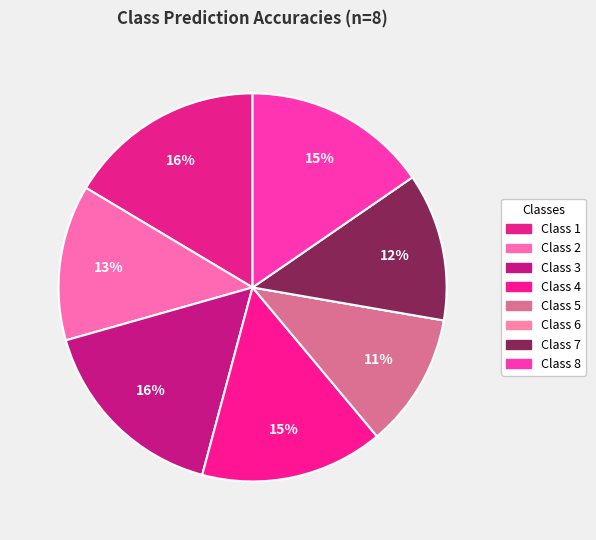

To the nearest percent, what is the combined percentage of Class 6 and Class 4?

15%